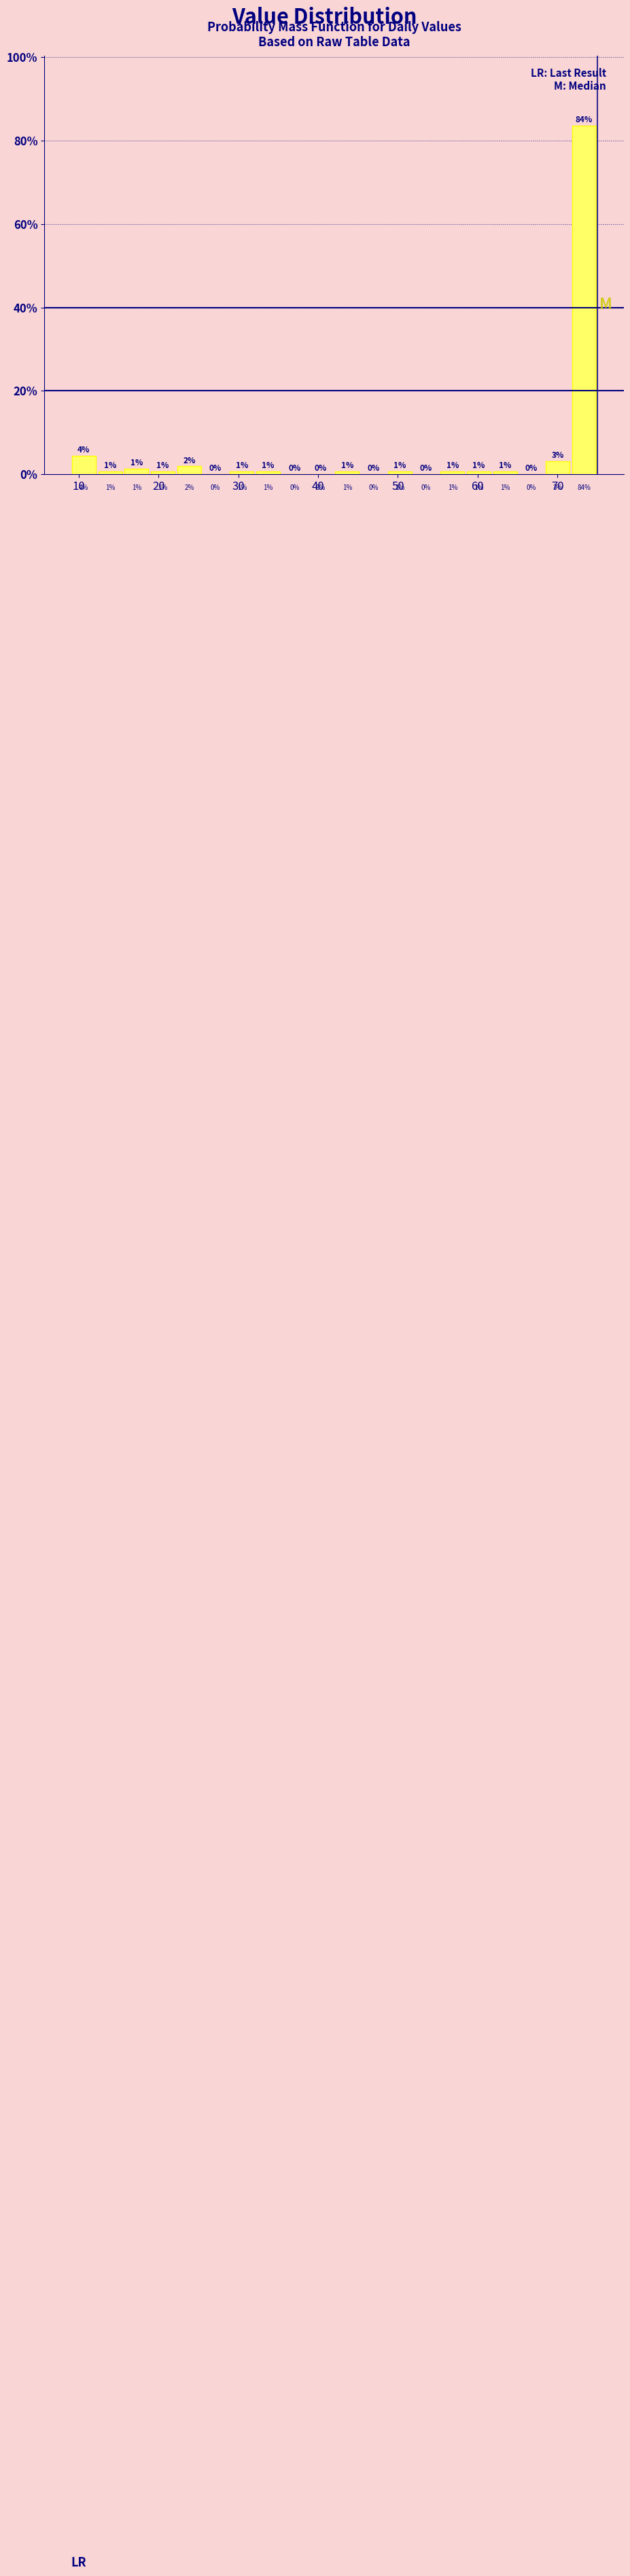

Around what value on the x-axis is the tallest bar? Give the approximate position of its centre, as read against the axis.

73